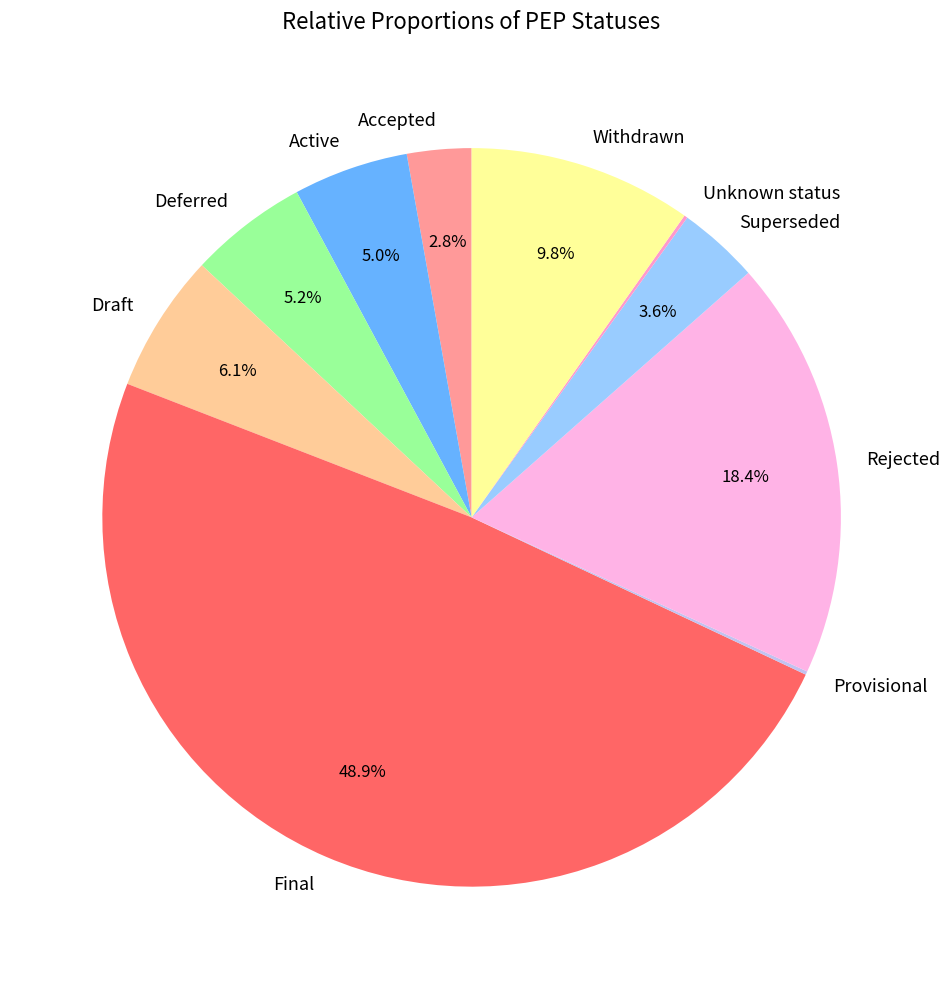

To the nearest percent, what portion does Final represent?

49%